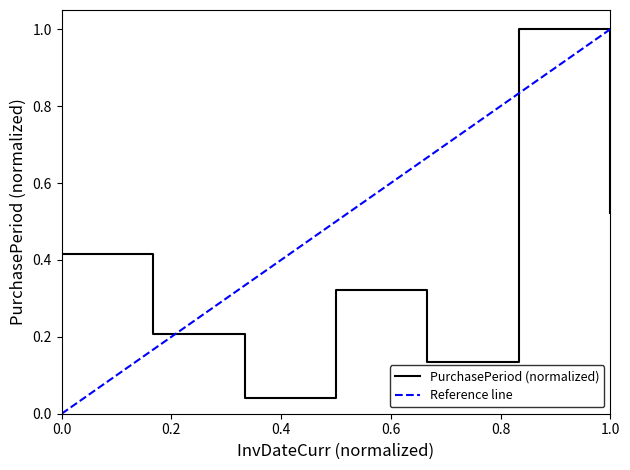

What is the maximum value for PurchasePeriod (normalized)?

1.0